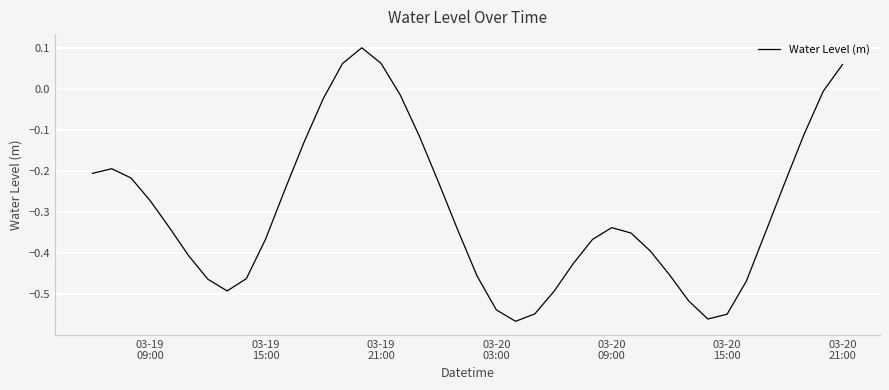

What is the difference between the maximum and minimum values?

0.7